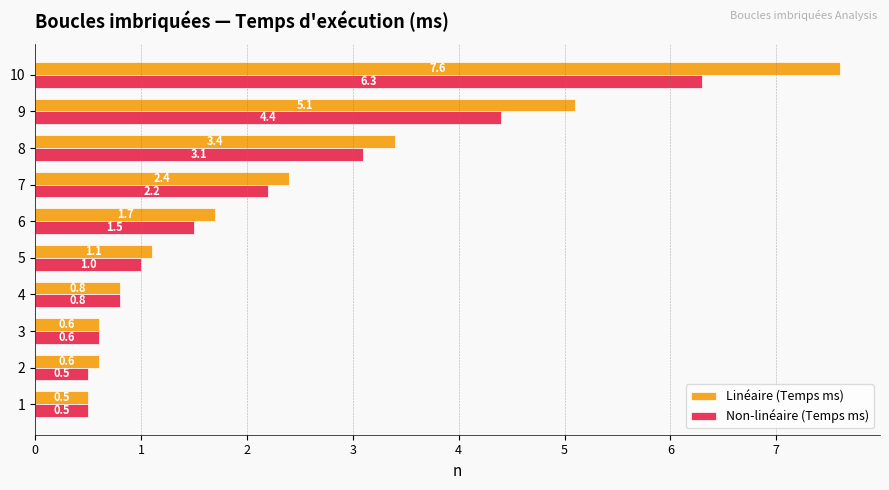

Rank the series by their maximum value, from lowest to highest.

Non-linéaire (Temps ms), Linéaire (Temps ms)